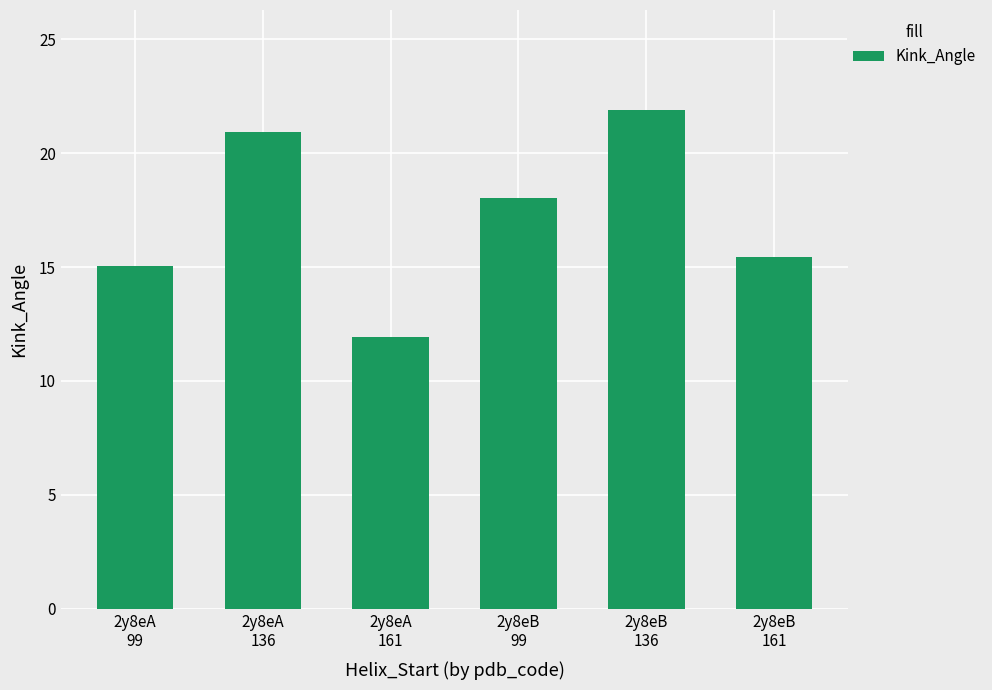

Which category has the highest value across all series?

2y8eB
136